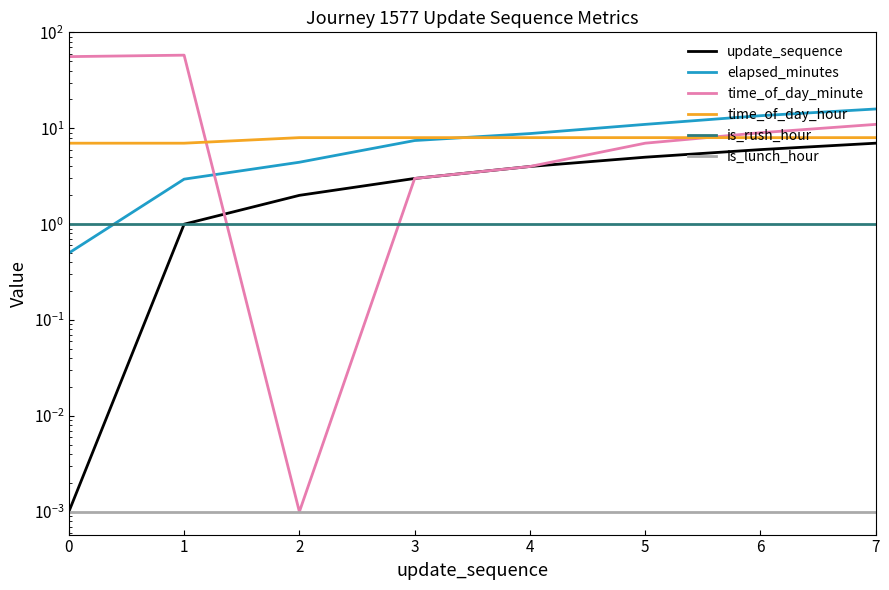

Which series changed the most between 4 and 6?

time_of_day_minute